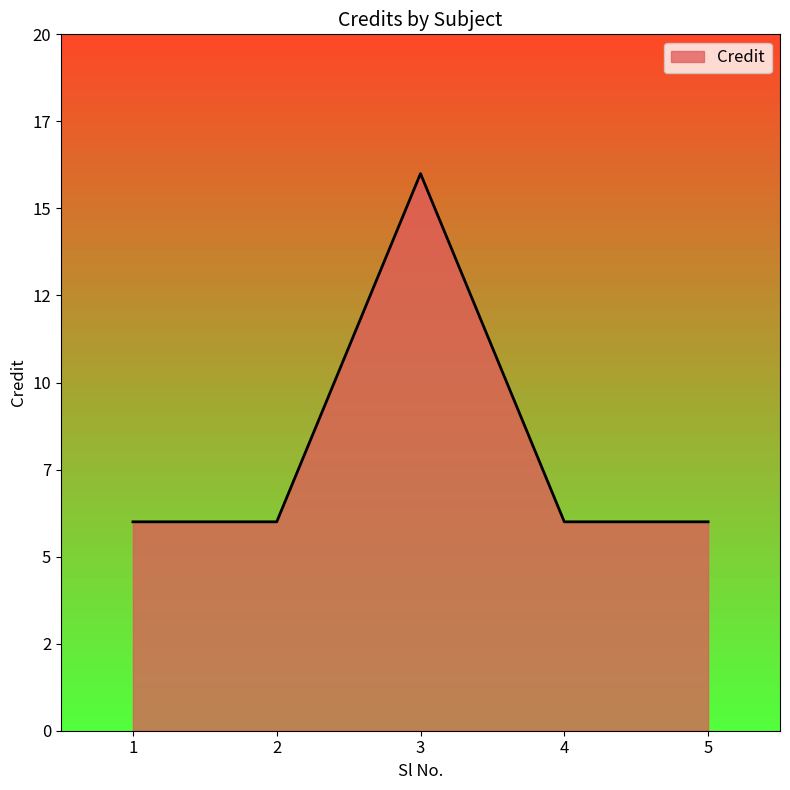

What is the smallest value displayed?

6